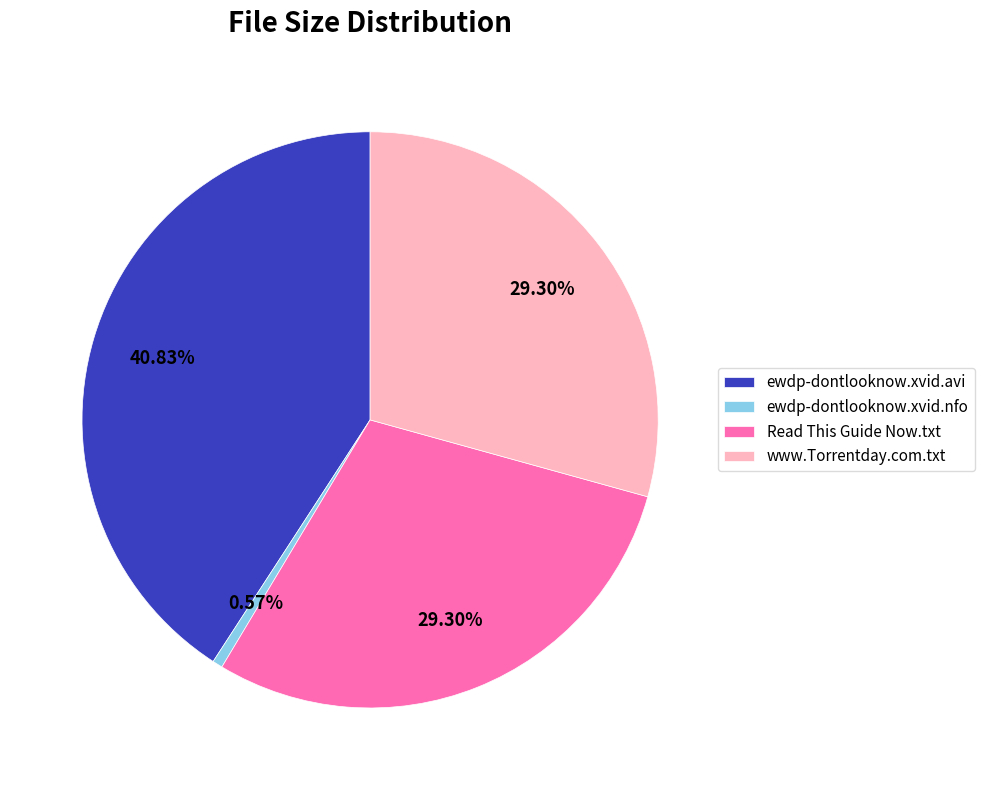

What percentage is the ewdp-dontlooknow.xvid.nfo slice, to the nearest percent?

1%